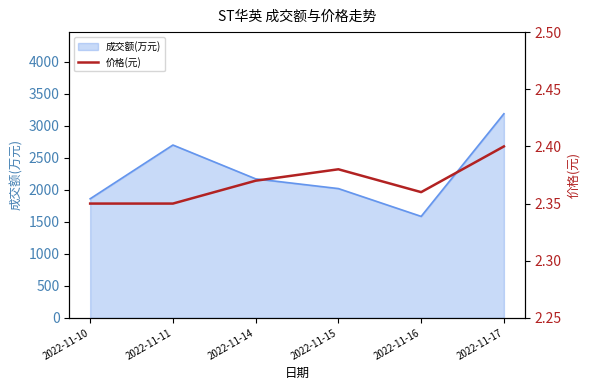

The value of 成交额(万元) at 2022-11-14 is 2170. True or false?

True